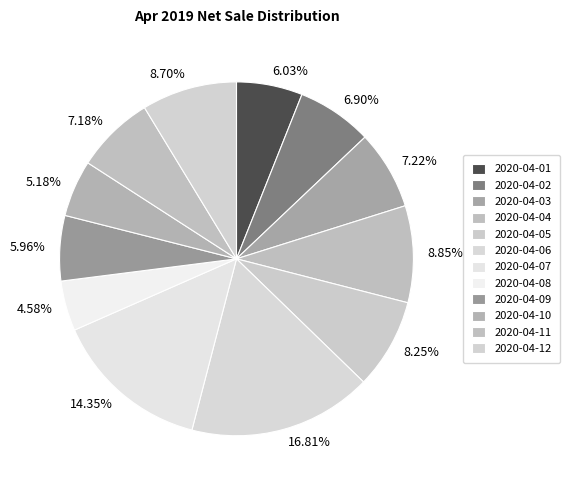

Is it true that 2020-04-06 is 30% of the pie?

False